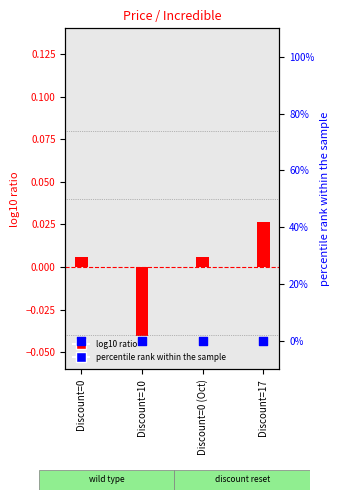

Which series has the widest spread of Y values?

Price (log10 ratio)